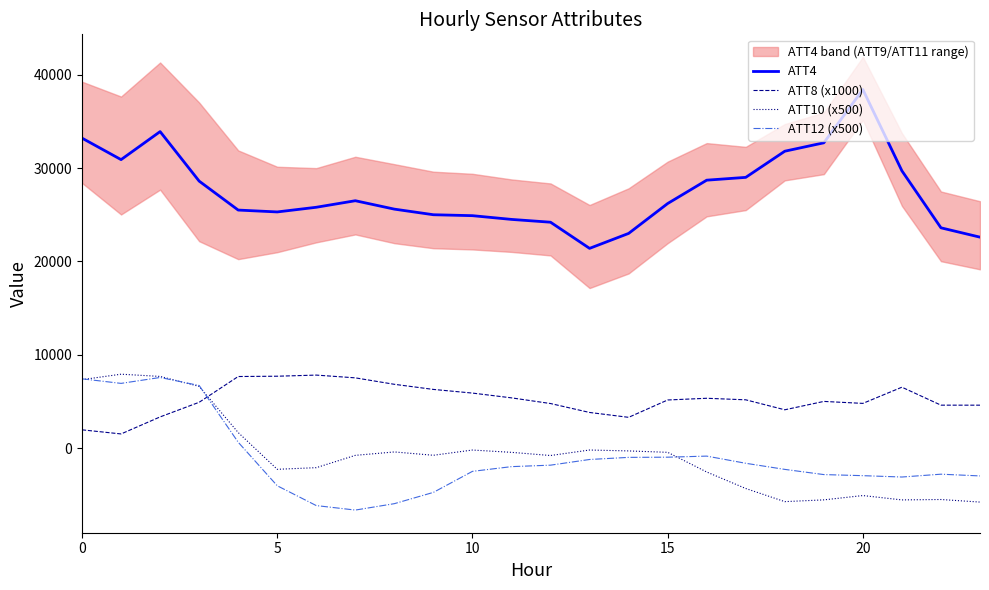

True or false: ATT12 (x500) and ATT4 cross at least once.

False